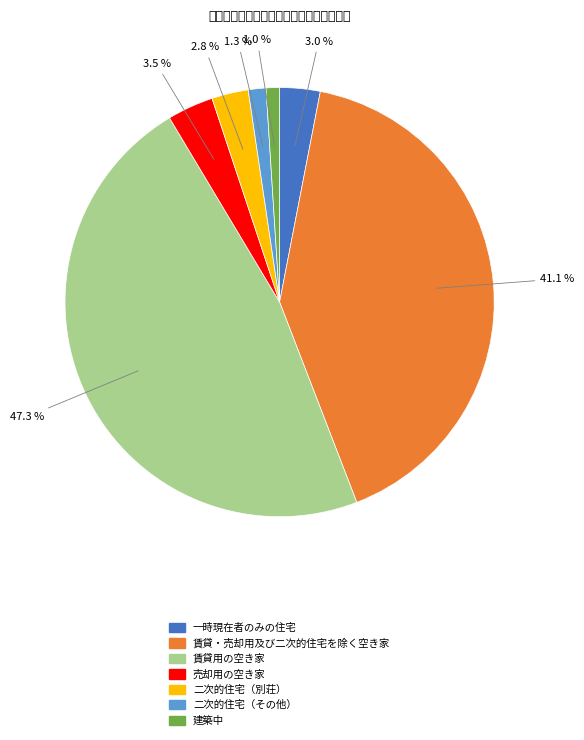

Which has a higher value, 二次的住宅（その他） or 賃貸・売却用及び二次的住宅を除く空き家?

賃貸・売却用及び二次的住宅を除く空き家